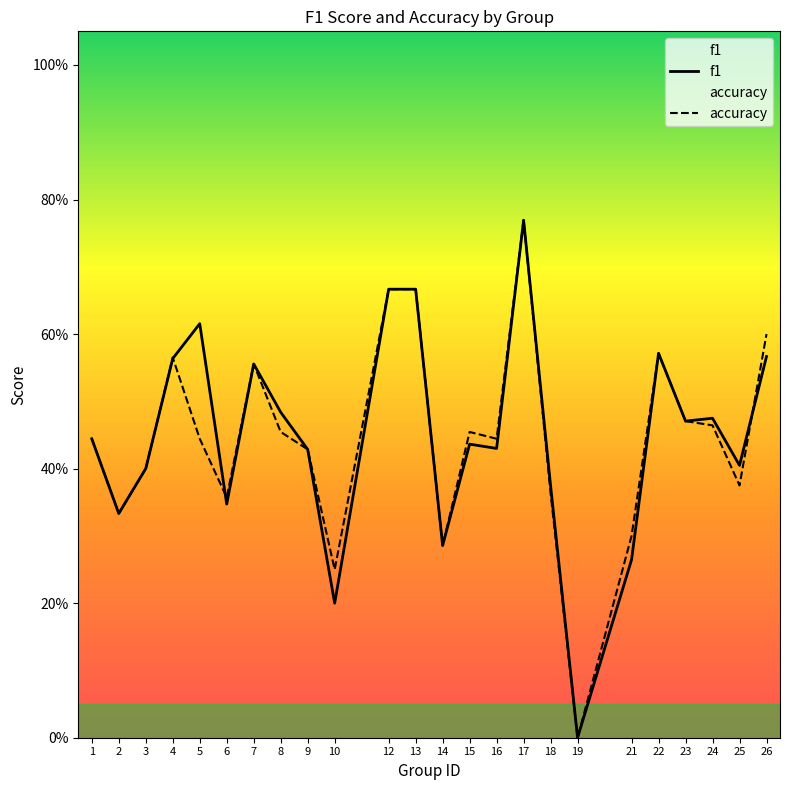

At which category does accuracy reach its first local peak?

4